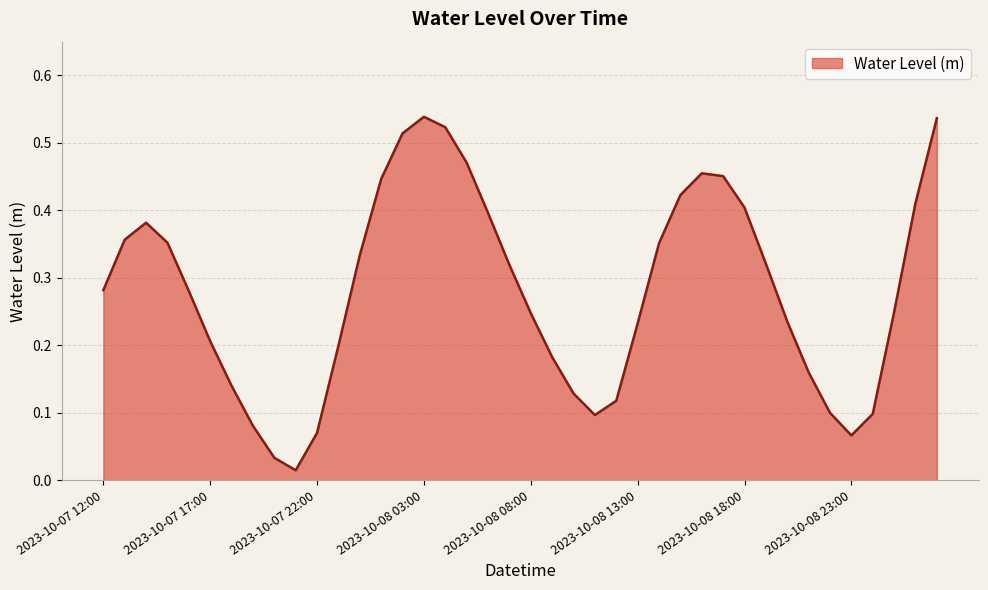

Reading left to right, extract all data points from this chart.

2023-10-07 12:00=0.3	2023-10-07 13:00=0.4	2023-10-07 14:00=0.4	2023-10-07 15:00=0.4	2023-10-07 16:00=0.3	2023-10-07 17:00=0.2	2023-10-07 18:00=0.1	2023-10-07 19:00=0.1	2023-10-07 20:00=0.0	2023-10-07 21:00=0.0	2023-10-07 22:00=0.1	2023-10-07 23:00=0.2	2023-10-08 00:00=0.3	2023-10-08 01:00=0.4	2023-10-08 02:00=0.5	2023-10-08 03:00=0.5	2023-10-08 04:00=0.5	2023-10-08 05:00=0.5	2023-10-08 06:00=0.4	2023-10-08 07:00=0.3	2023-10-08 08:00=0.2	2023-10-08 09:00=0.2	2023-10-08 10:00=0.1	2023-10-08 11:00=0.1	2023-10-08 12:00=0.1	2023-10-08 13:00=0.2	2023-10-08 14:00=0.4	2023-10-08 15:00=0.4	2023-10-08 16:00=0.5	2023-10-08 17:00=0.5	2023-10-08 18:00=0.4	2023-10-08 19:00=0.3	2023-10-08 20:00=0.2	2023-10-08 21:00=0.2	2023-10-08 22:00=0.1	2023-10-08 23:00=0.1	2023-10-09 00:00=0.1	2023-10-09 01:00=0.2	2023-10-09 02:00=0.4	2023-10-09 03:00=0.5